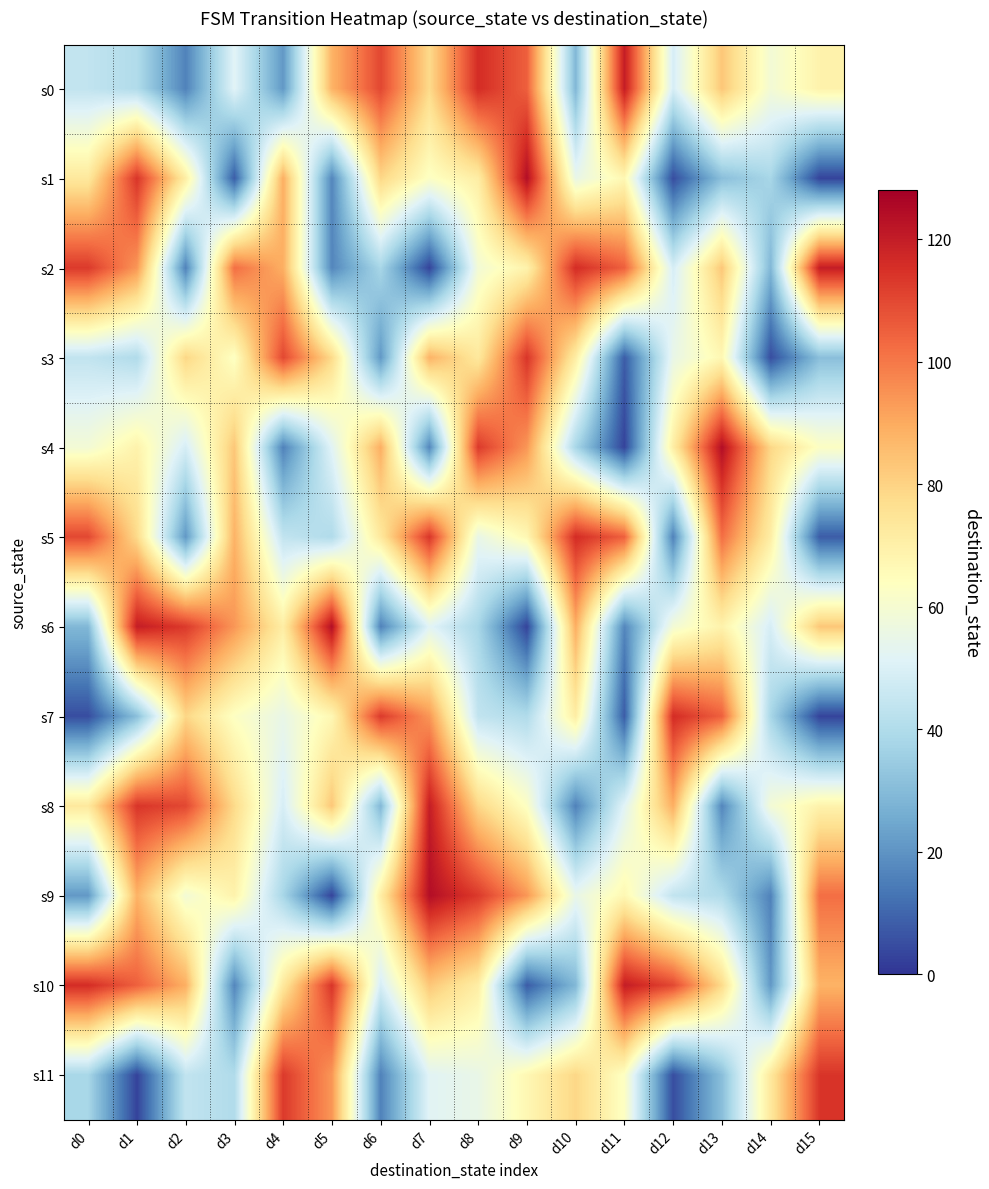

At which category is the sum across all series the highest?

d1